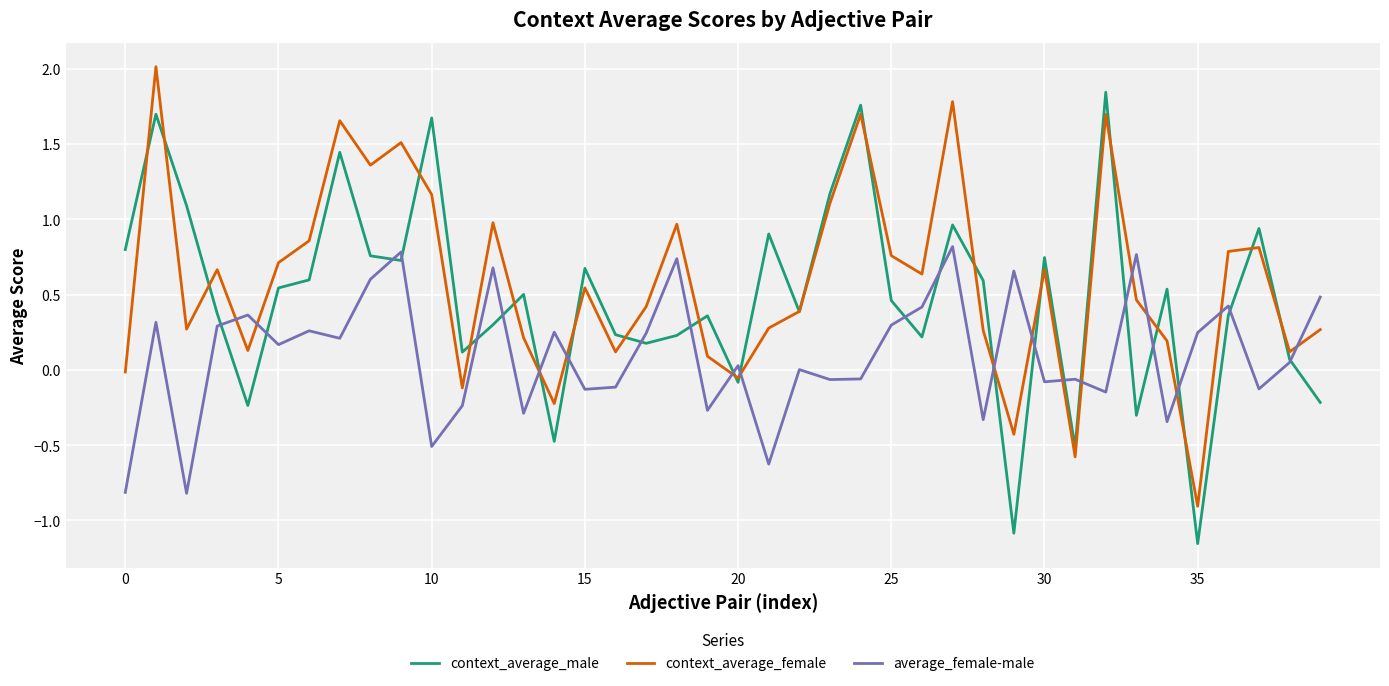

What is the highest value of the context_average_female series?

2.0